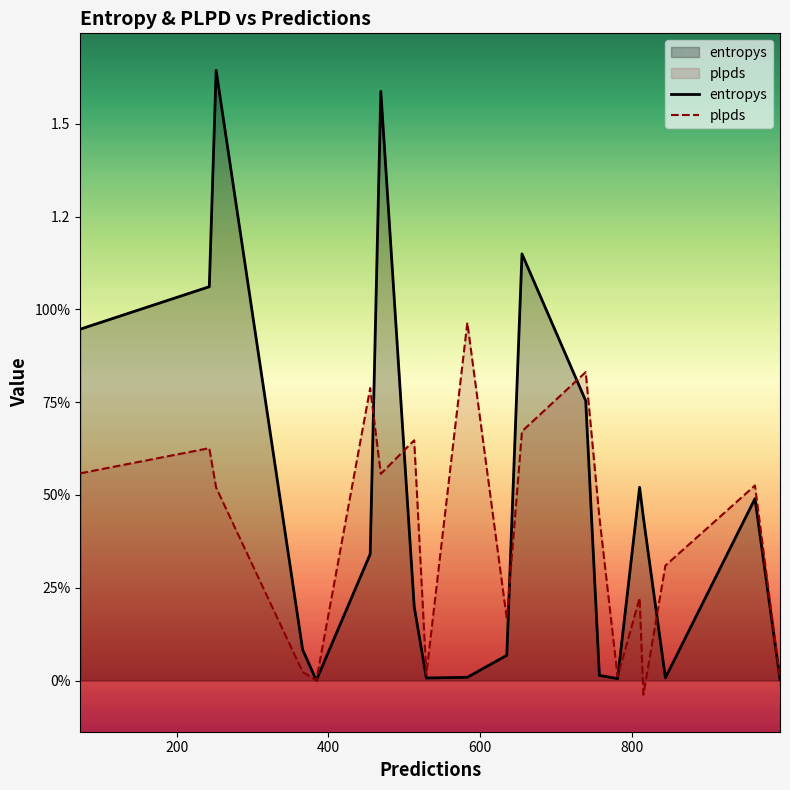

How many lines are shown in the chart?

2